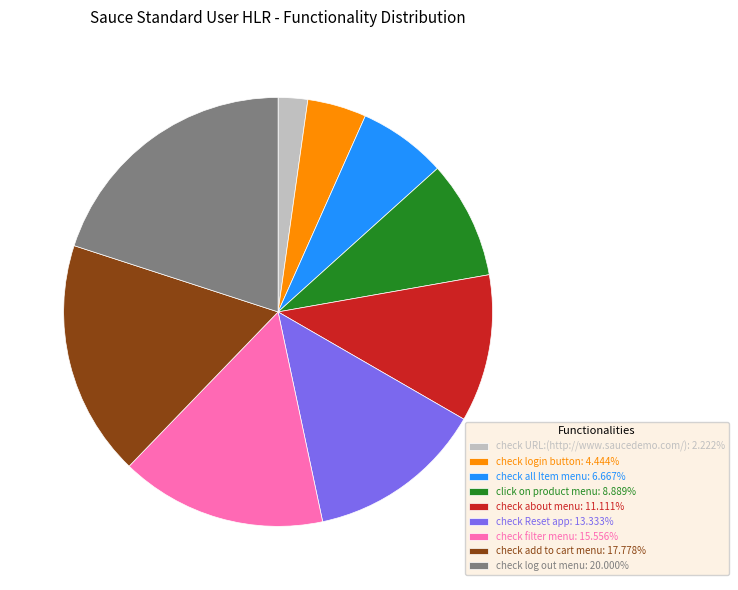

Is the sum of check filter menu: 15.556% and check Reset app: 13.333% greater than half?

No